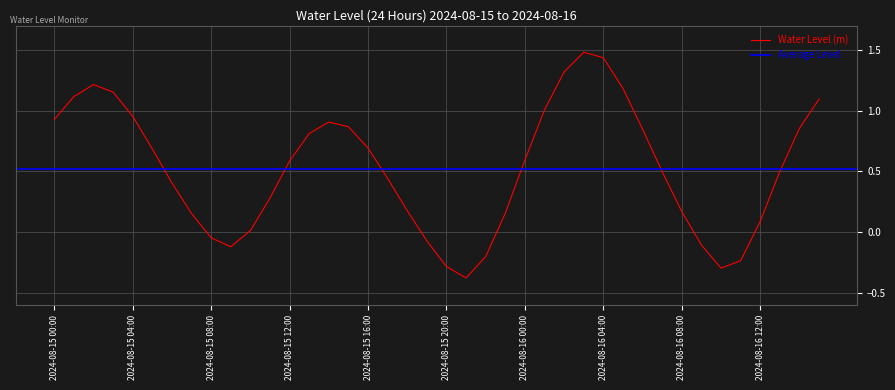

What is the minimum value shown in the chart?

-0.4